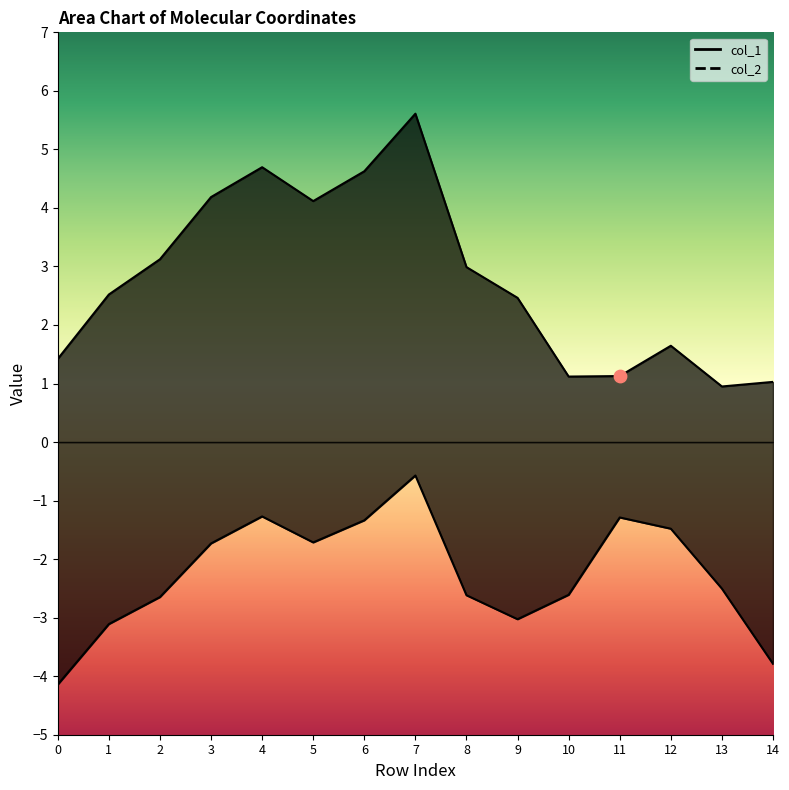

At which category is the sum across all series the highest?

7